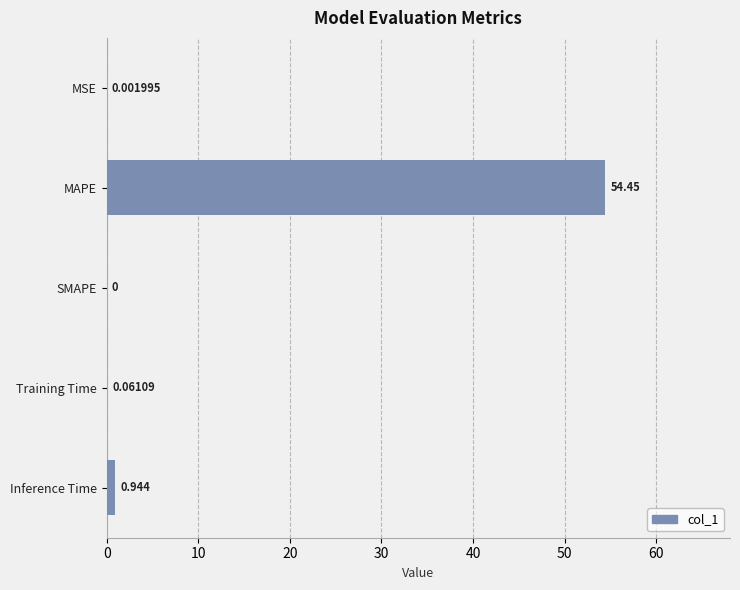

At which category does the chart reach its peak across all series?

MAPE